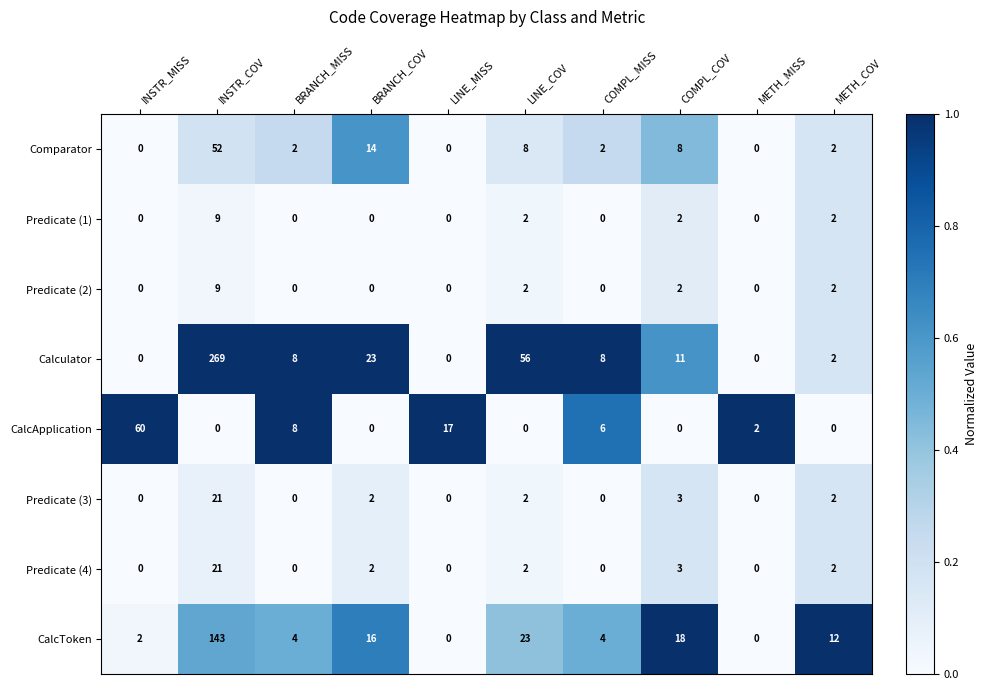

What is the total value across all series at INSTR_MISS?

62